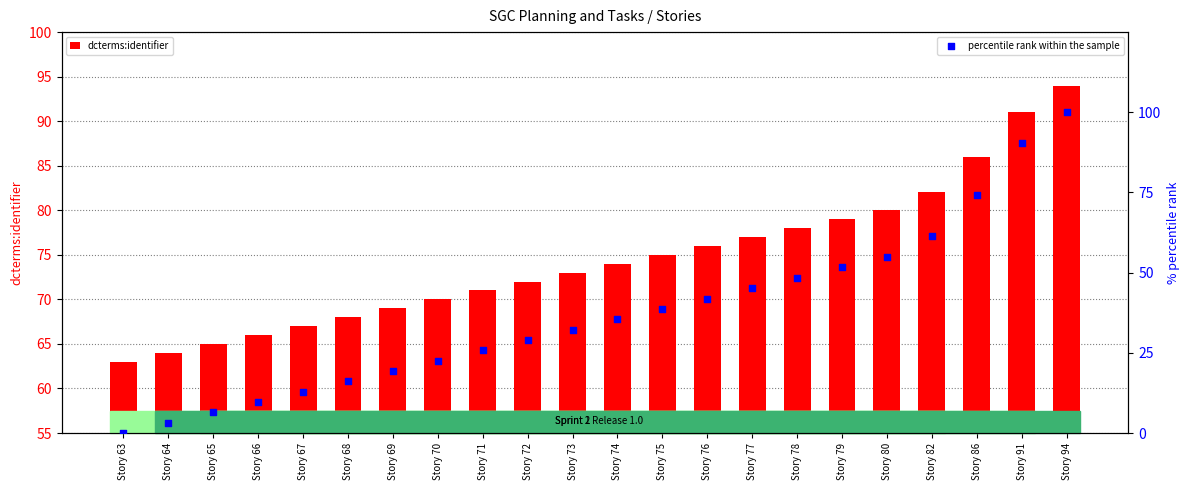

At how many categories does at least one series exceed 97?

1